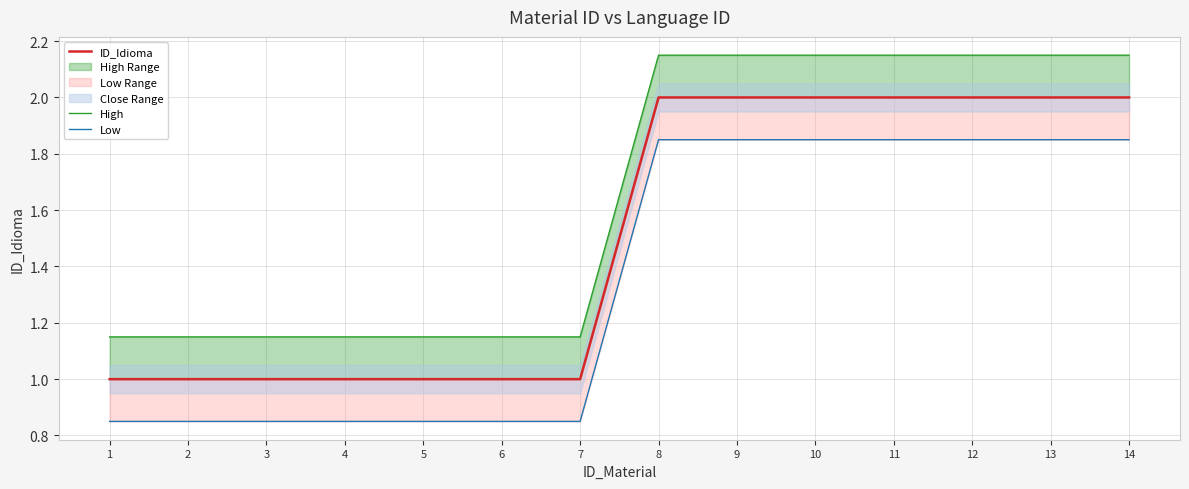

Which has a higher value, 12 or 13?

12